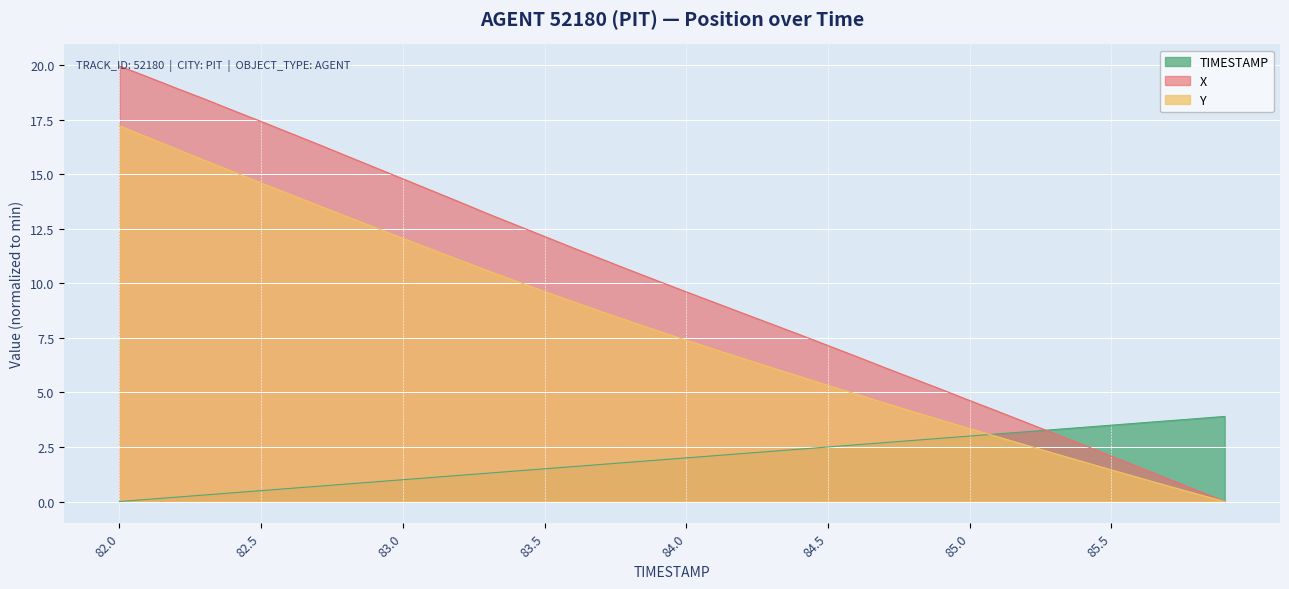

List the labels in order of TIMESTAMP value, smallest first.

82.0, 82.1, 82.2, 82.3, 82.4, 82.5, 82.6, 82.7, 82.8, 82.9, 83.0, 83.1, 83.2, 83.3, 83.4, 83.5, 83.6, 83.7, 83.8, 83.9, 84.0, 84.1, 84.2, 84.3, 84.4, 84.5, 84.6, 84.7, 84.8, 84.9, 85.0, 85.1, 85.2, 85.3, 85.4, 85.5, 85.6, 85.7, 85.8, 85.9